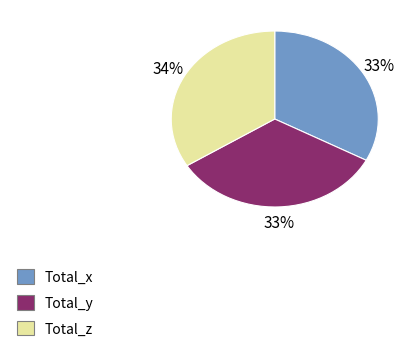

To the nearest percent, what portion does Total_y represent?

33%